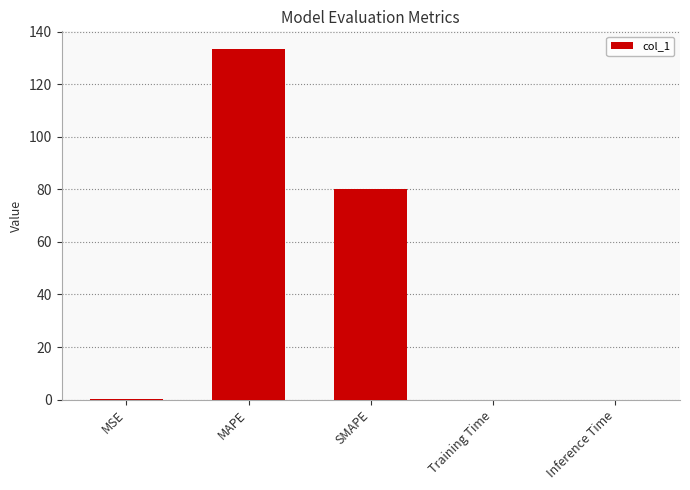

Which has a higher value, SMAPE or Inference Time?

SMAPE